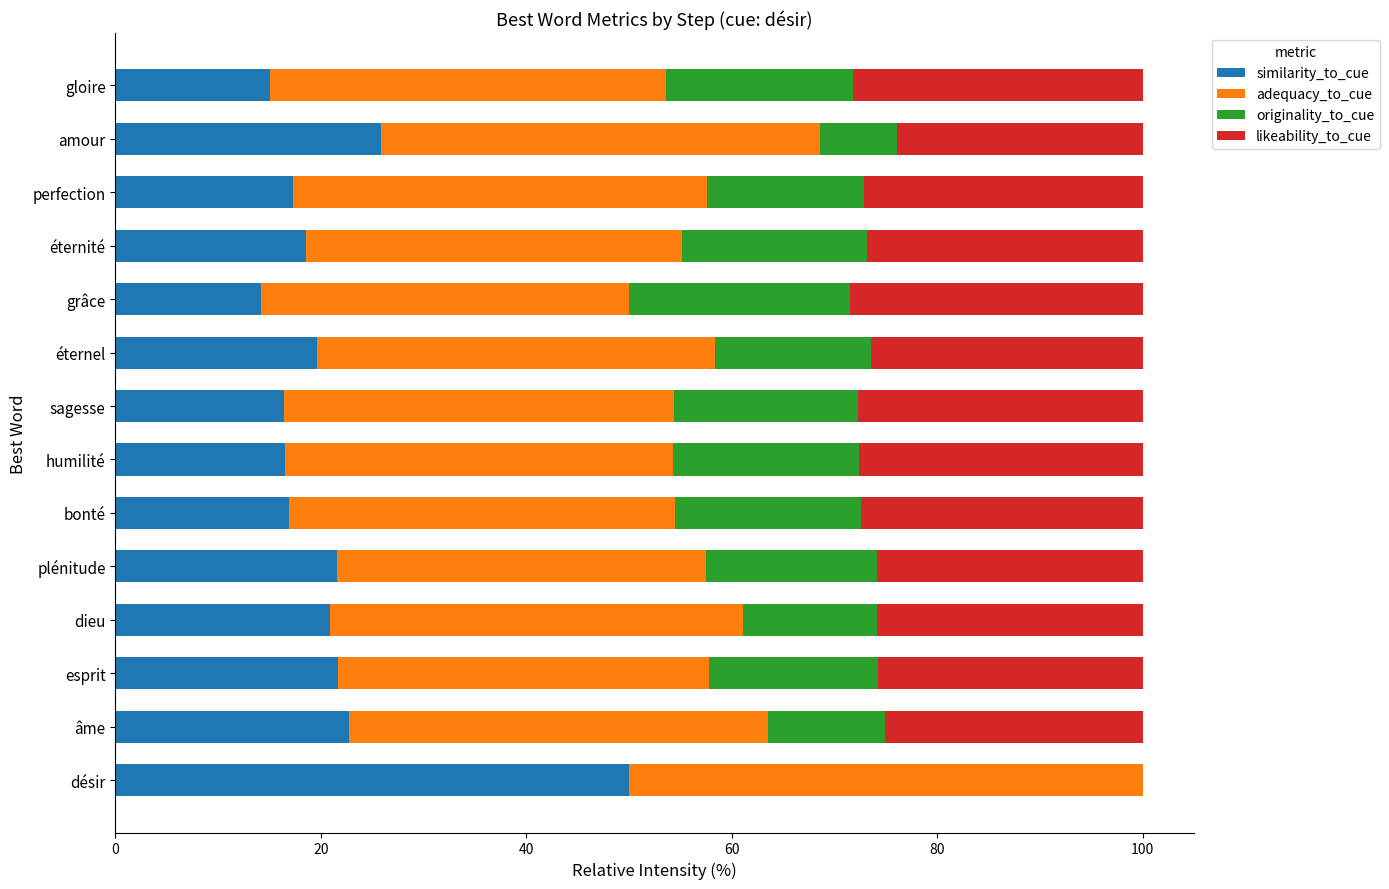

How many categories are shown in the chart?

14